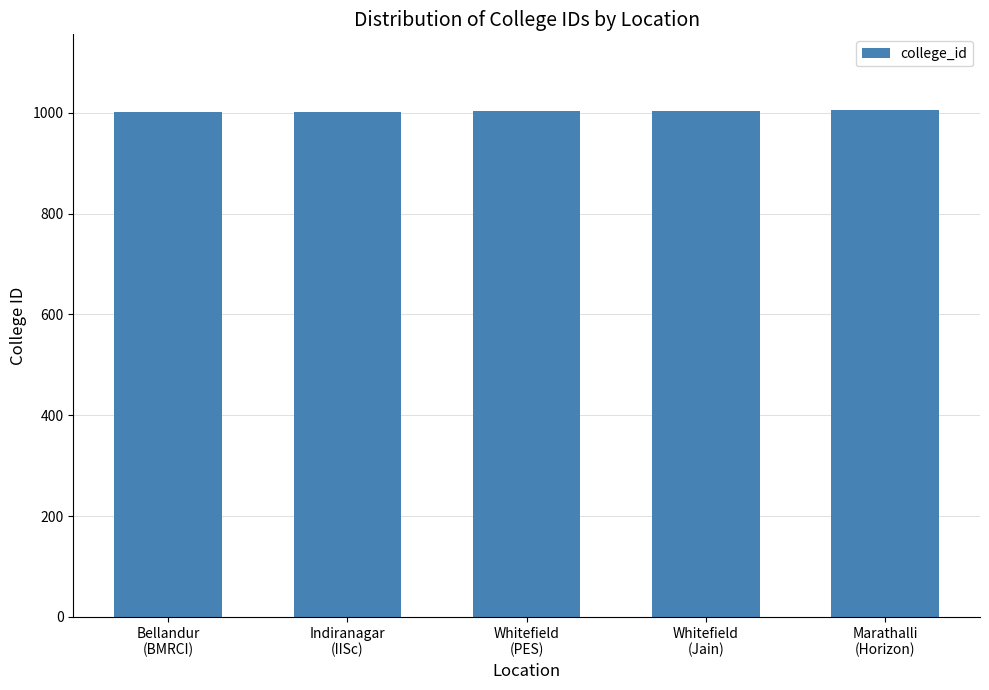

What position from the right is Whitefield
(Jain)?

2